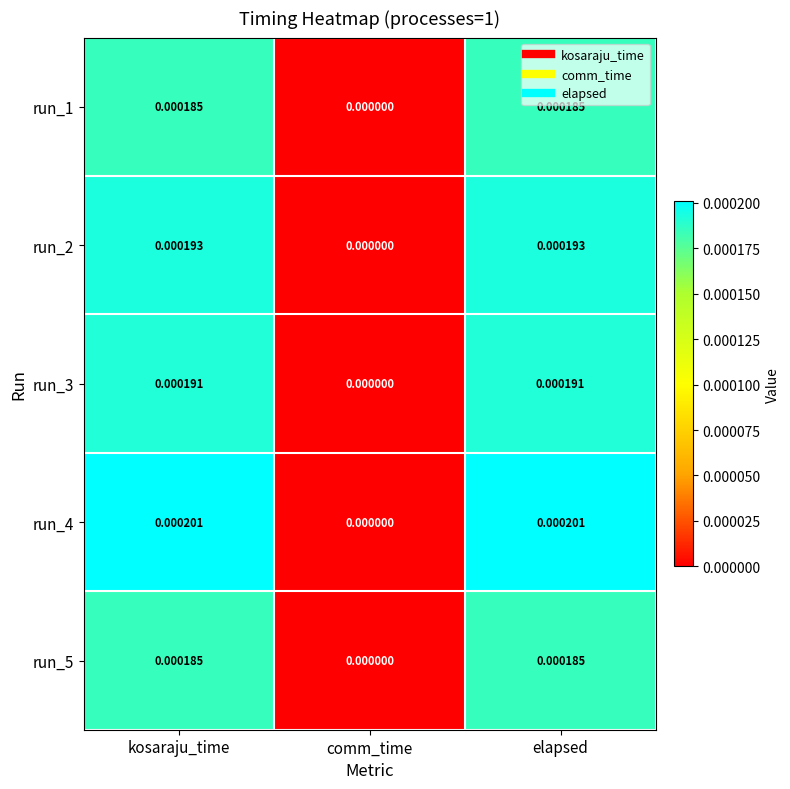

At which label does run_1 reach its minimum?

comm_time